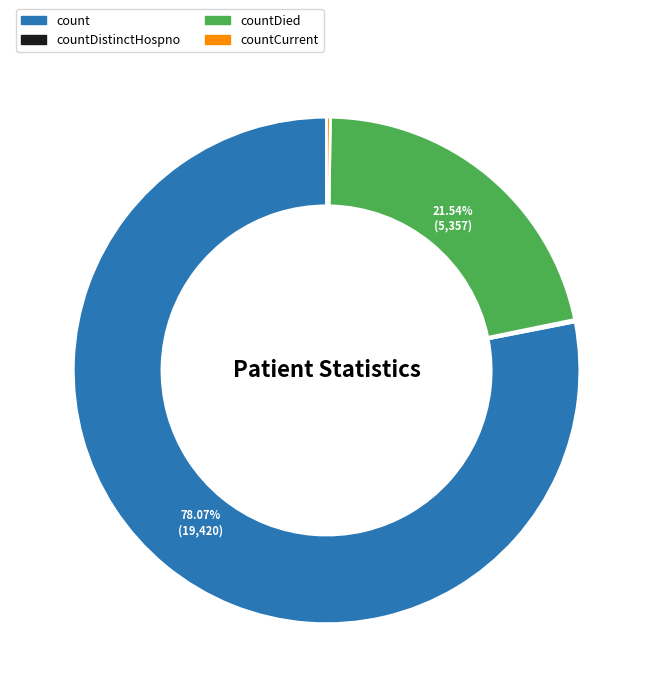

Does any single category account for the majority?

Yes